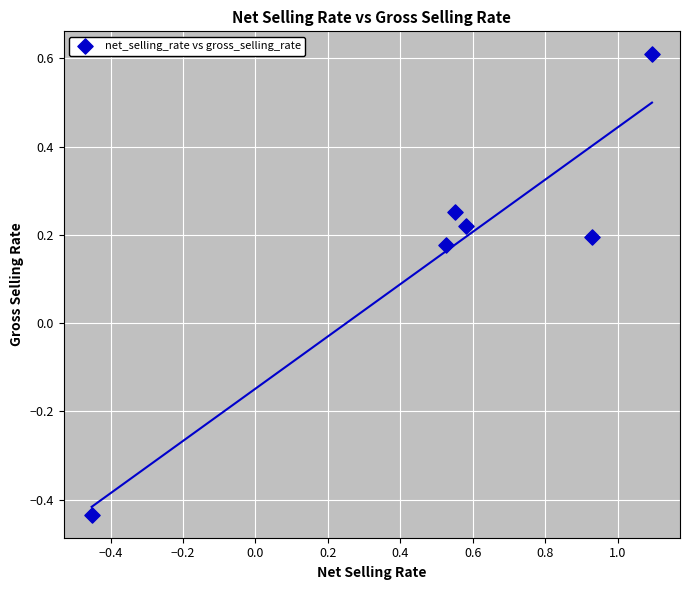

What is the average X value?

0.5